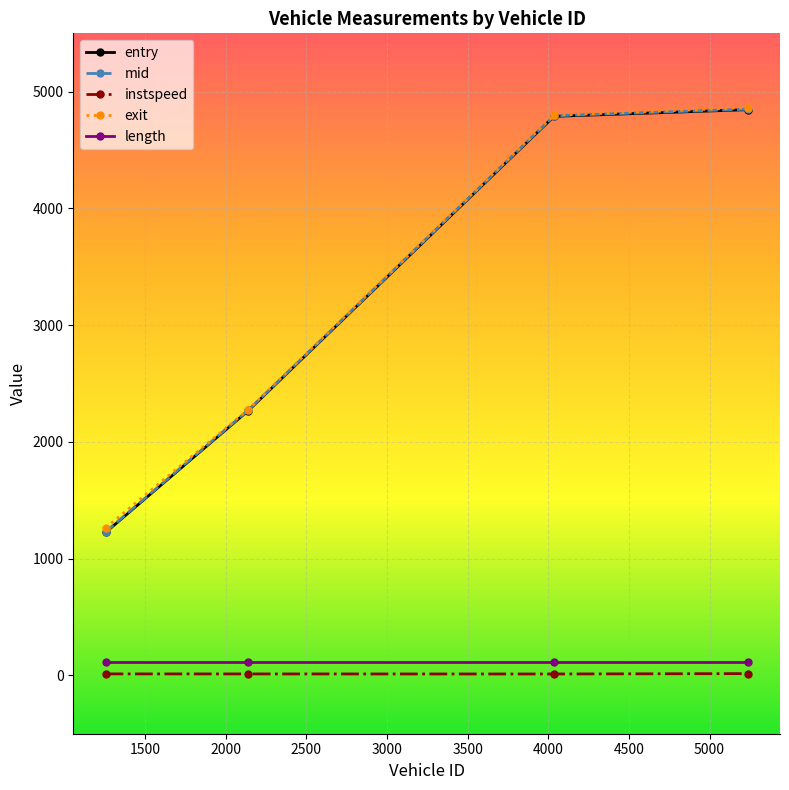

Which series has the largest range (max minus min)?

entry